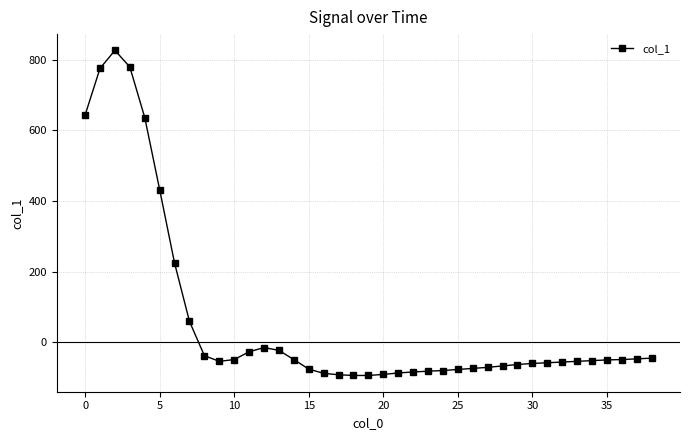

What is the sum of all values?

2428